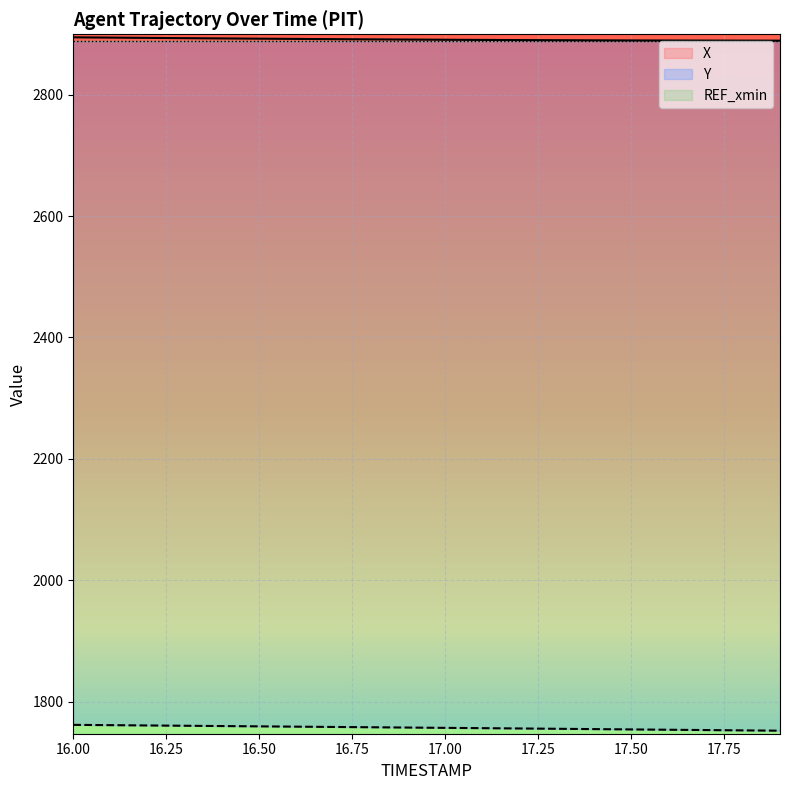

Rank the series by their average value, from lowest to highest.

Y, X